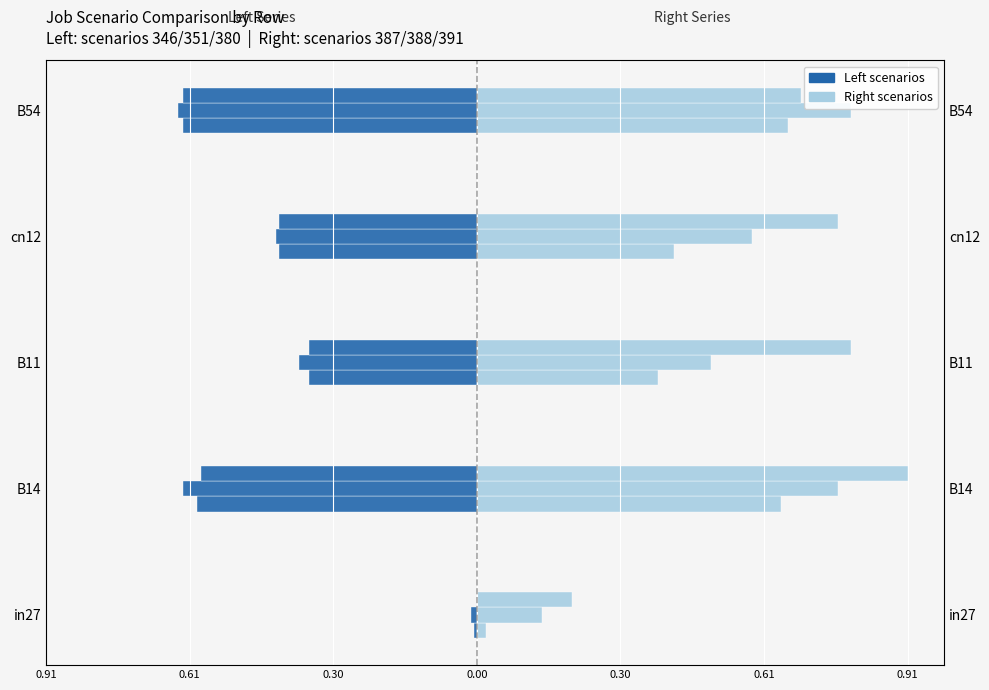

Reading left to right, transcribe all the data shown in this chart.

job171_scenario0_346: -0.0	-0.6	-0.4	-0.4	-0.6
job175_scenario0_351: -0.0	-0.6	-0.4	-0.4	-0.6
job194_scenario0_380: 0.0	-0.6	-0.4	-0.4	-0.6
job198_scenario0_387: 0.0	0.6	0.4	0.4	0.7
job199_scenario1_388: 0.1	0.8	0.5	0.6	0.8
job201_scenario3_391: 0.2	0.9	0.8	0.8	0.7